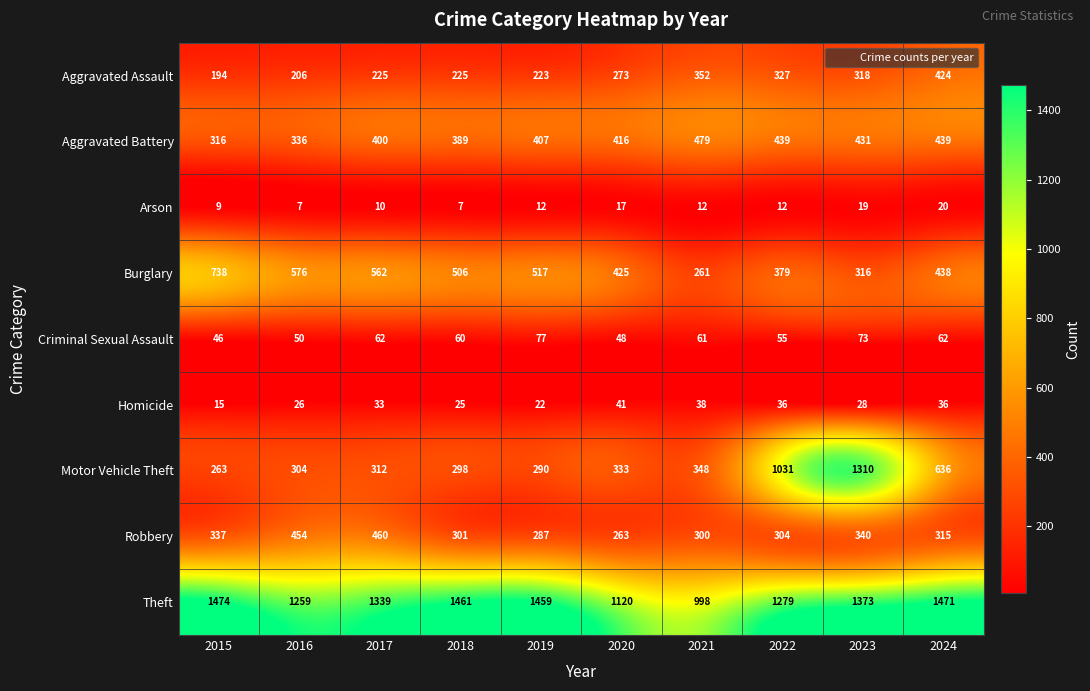

What is the greatest value displayed?

1474